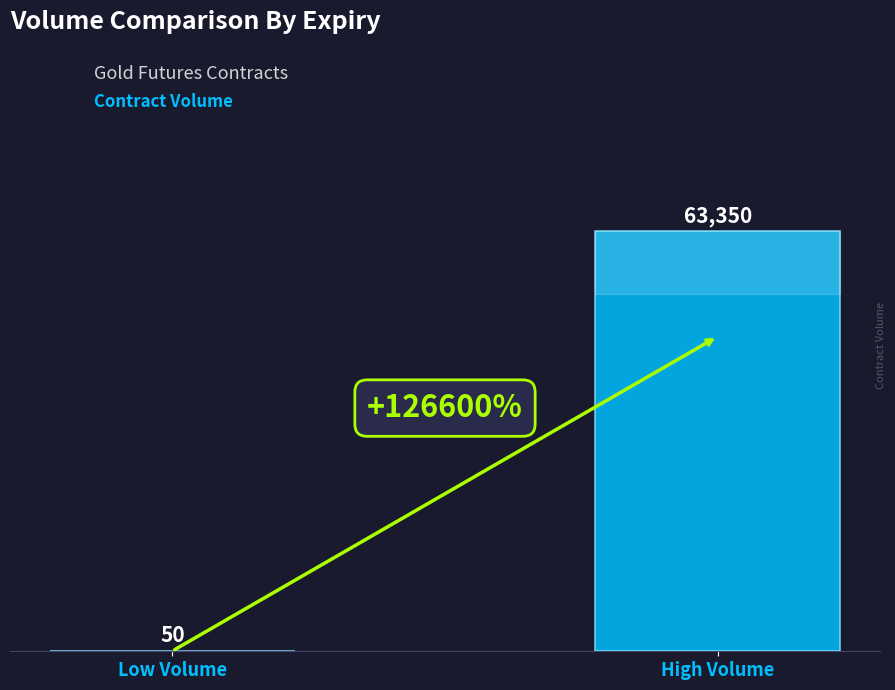

Where is the data nearest to the value 31700?

Low Volume